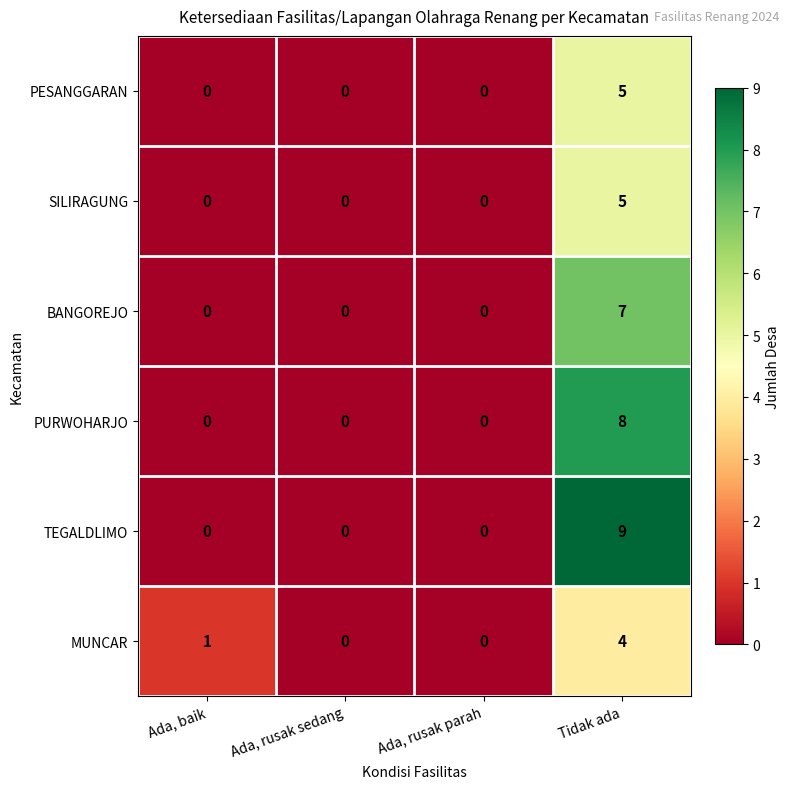

How many BANGOREJO values are between 0 and 7?

4